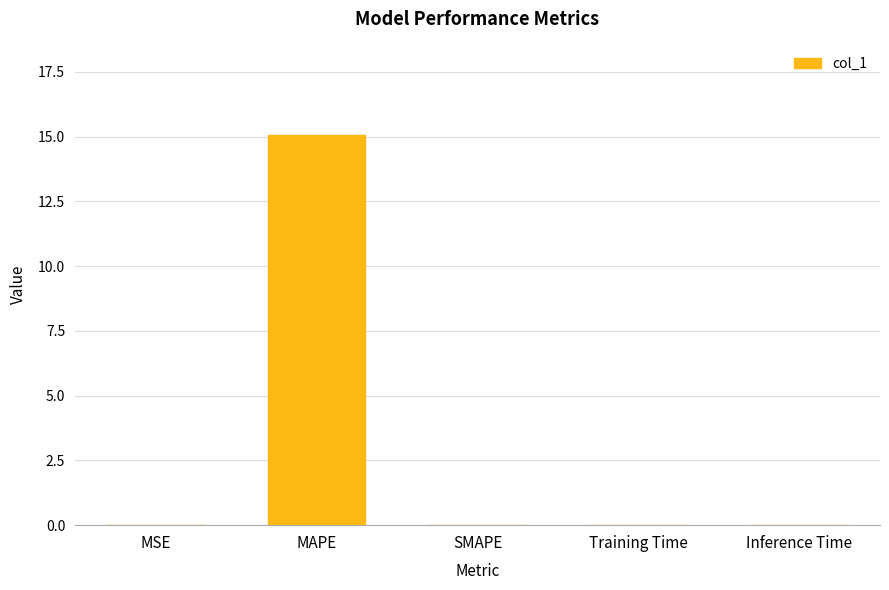

The value at SMAPE is 0.0. True or false?

True